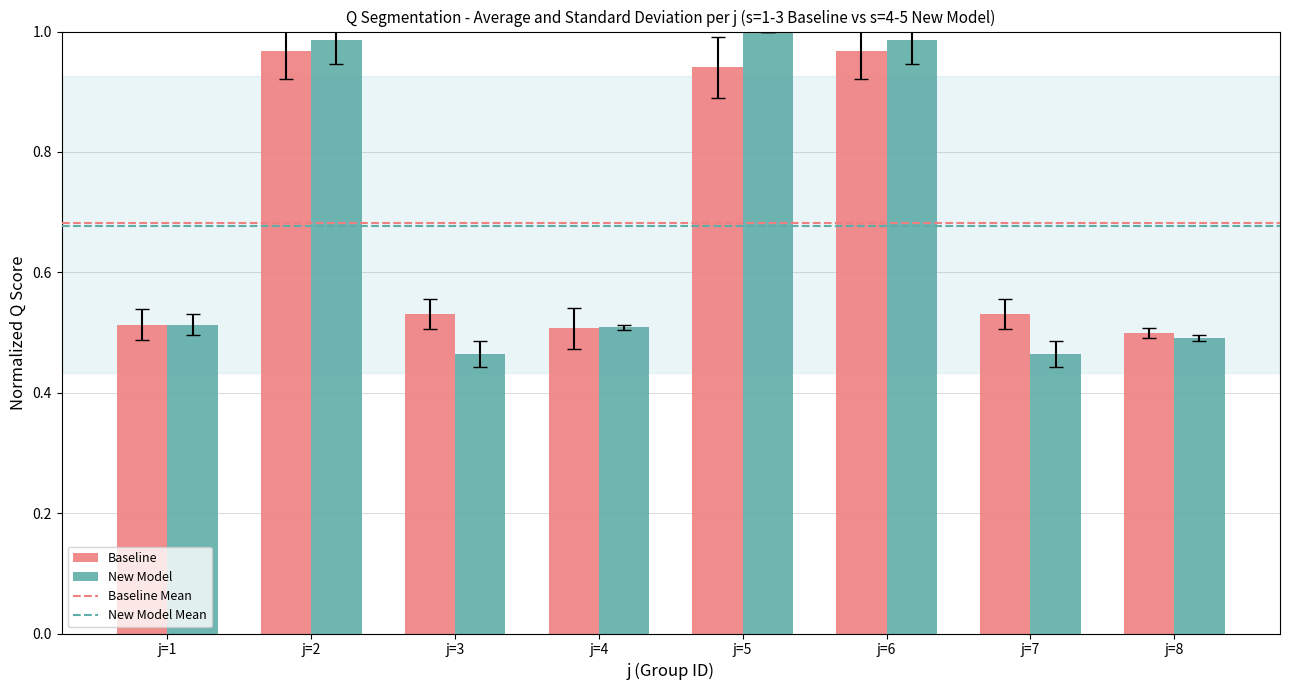

Is the value of Baseline at j=3 greater than the value of New Model at j=2?

No